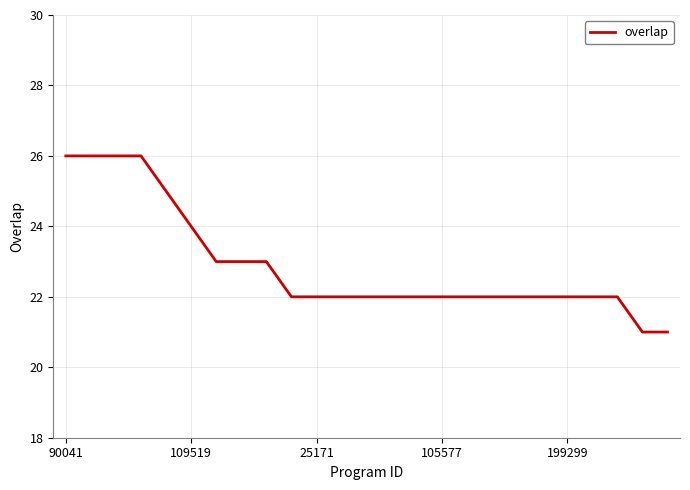

What is the minimum value shown in the chart?

21